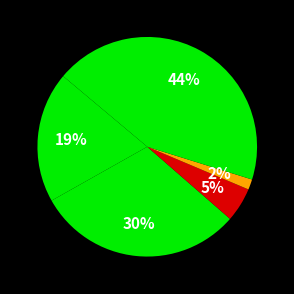

Rank the categories by value from highest to lowest.

Robbery, Aggravated Battery, Aggravated Assault, Criminal Sexual Assault, Homicide